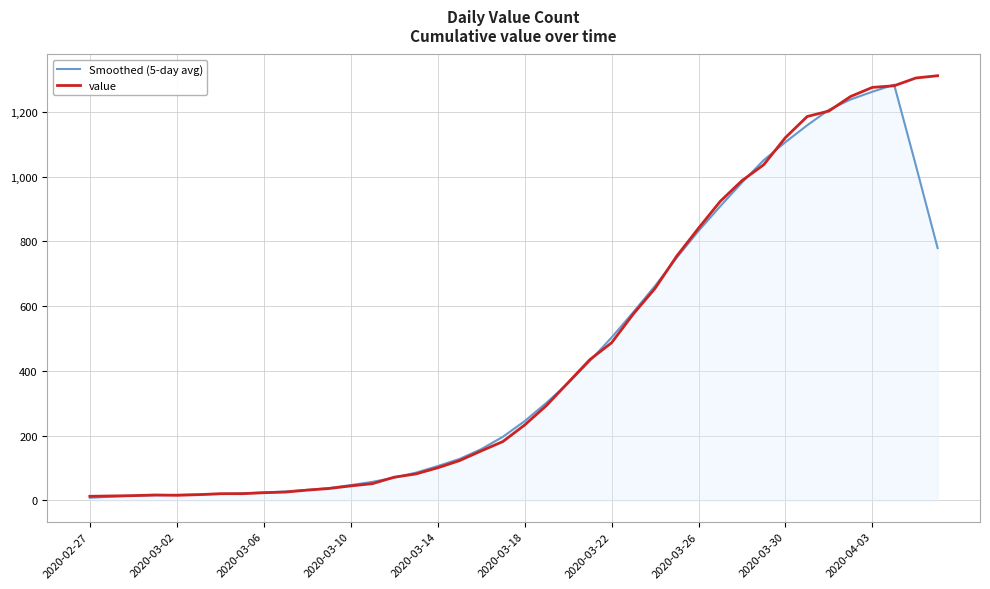

True or false: Smoothed (5-day avg) and value cross at least once.

True